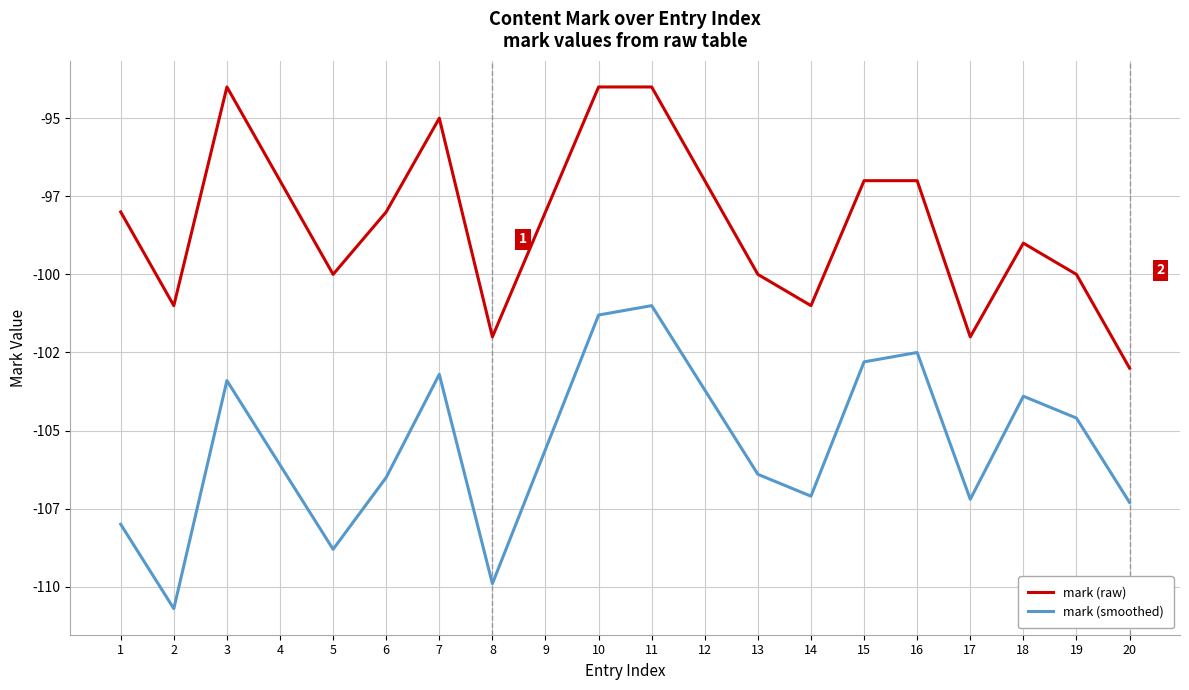

What are all the series names shown in the legend?

mark (raw), mark (smoothed)